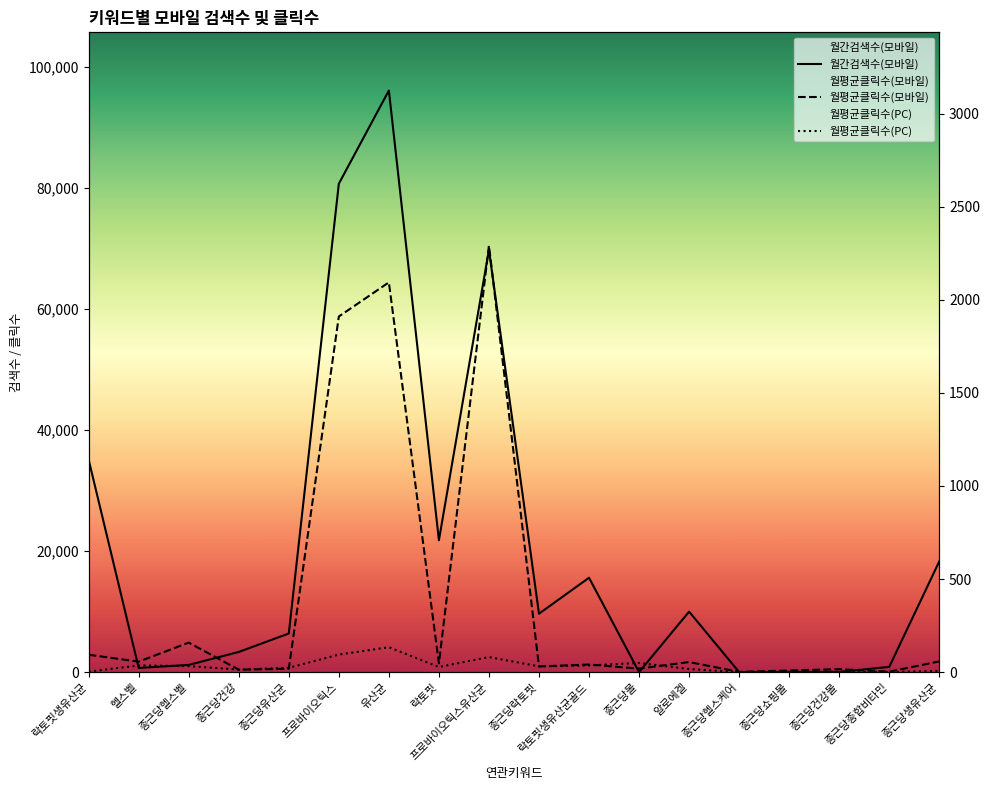

Where is 월평균클릭수(모바일) nearest to the value 1146?

프로바이오틱스